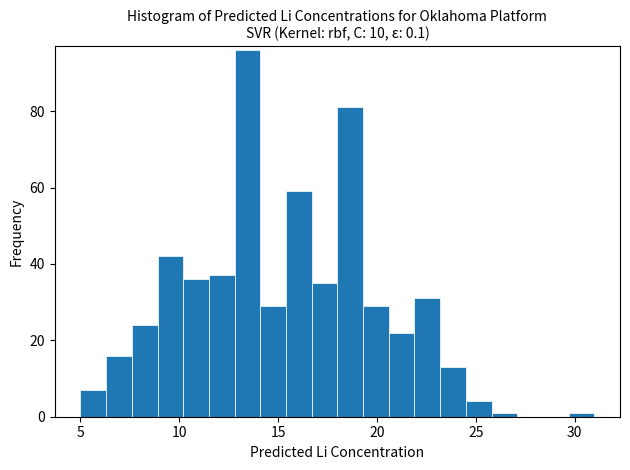

Read against the x-axis, roughly where is the centre of the tallest bar?

13.5